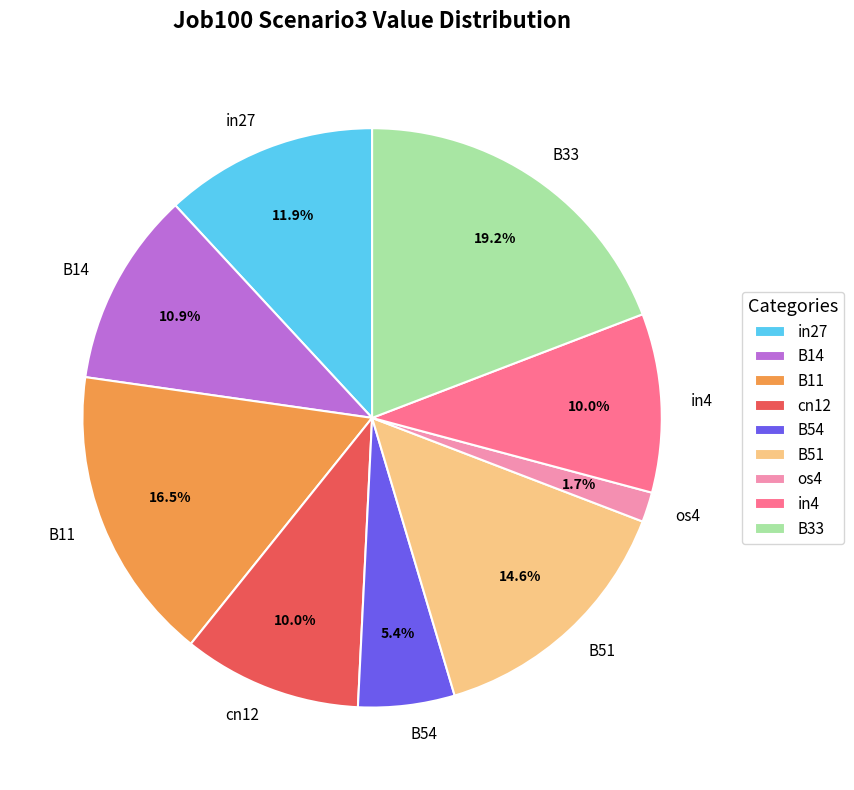

Which has a higher value, B54 or os4?

B54